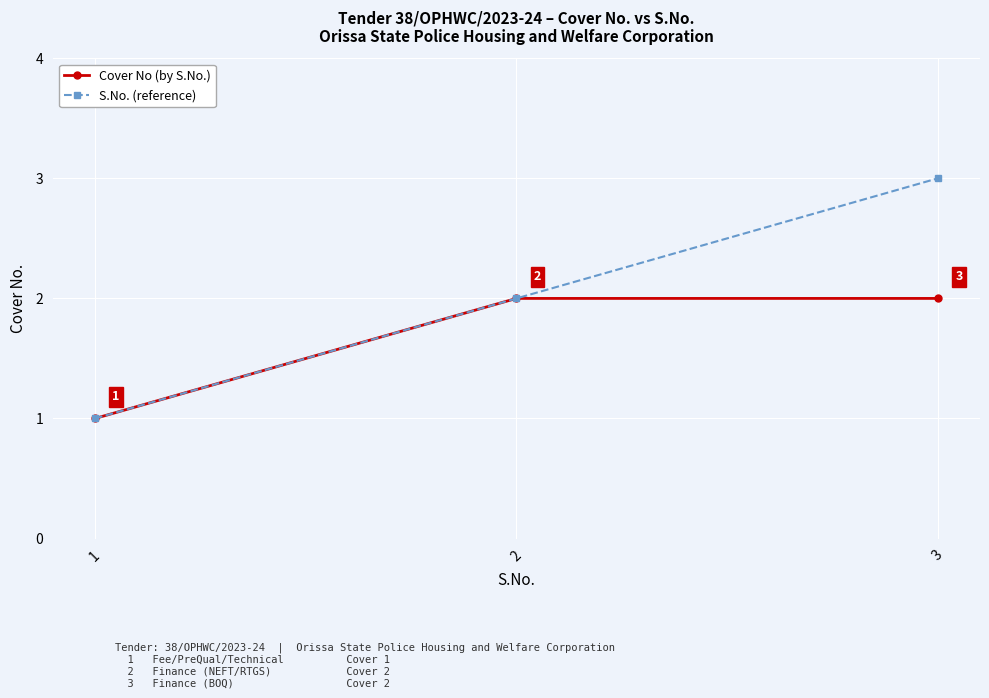

Which series has the largest range (max minus min)?

S.No. (reference)